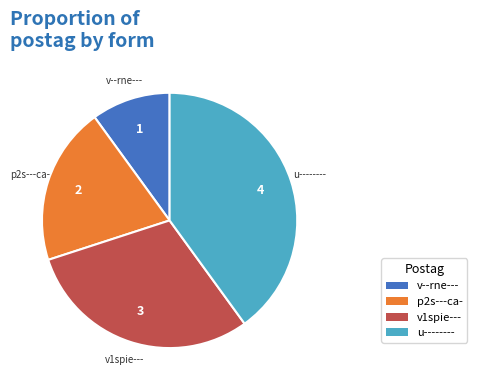

What is the smallest slice in the pie chart?

v--rne---